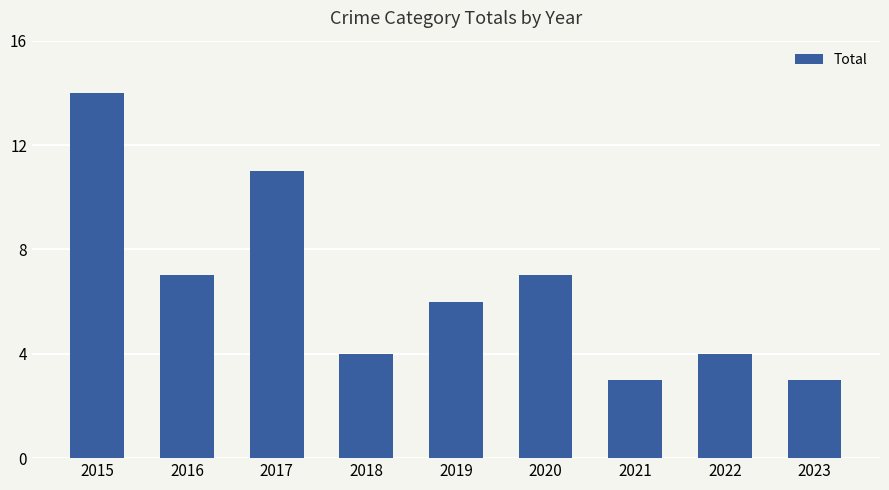

True or false: the data shows 4 at 2022.

True